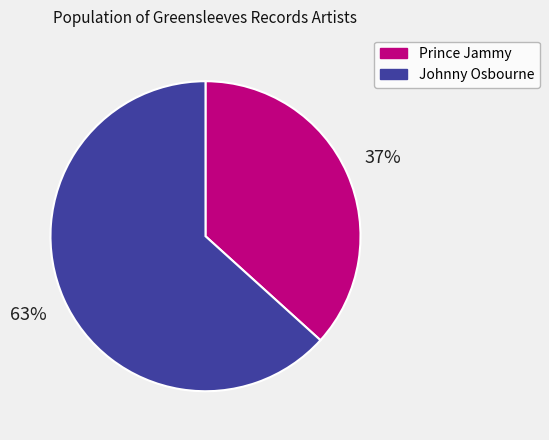

What percentage is the Prince Jammy slice, to the nearest percent?

37%